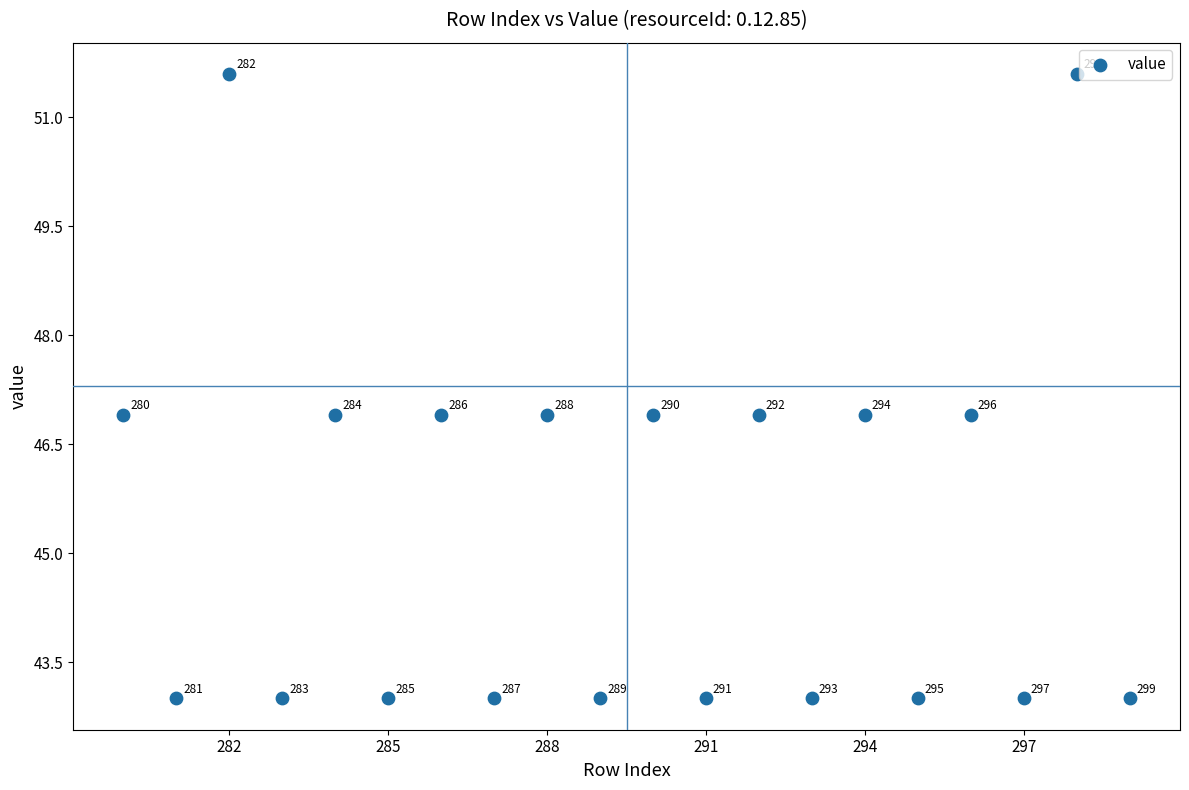

What is the range of X values (max minus min)?

19.0